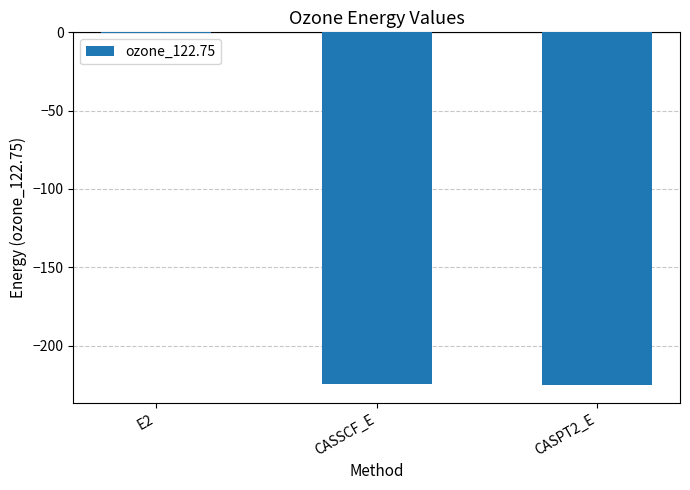

What is the sum of the values at CASPT2_E and CASSCF_E?

-449.7